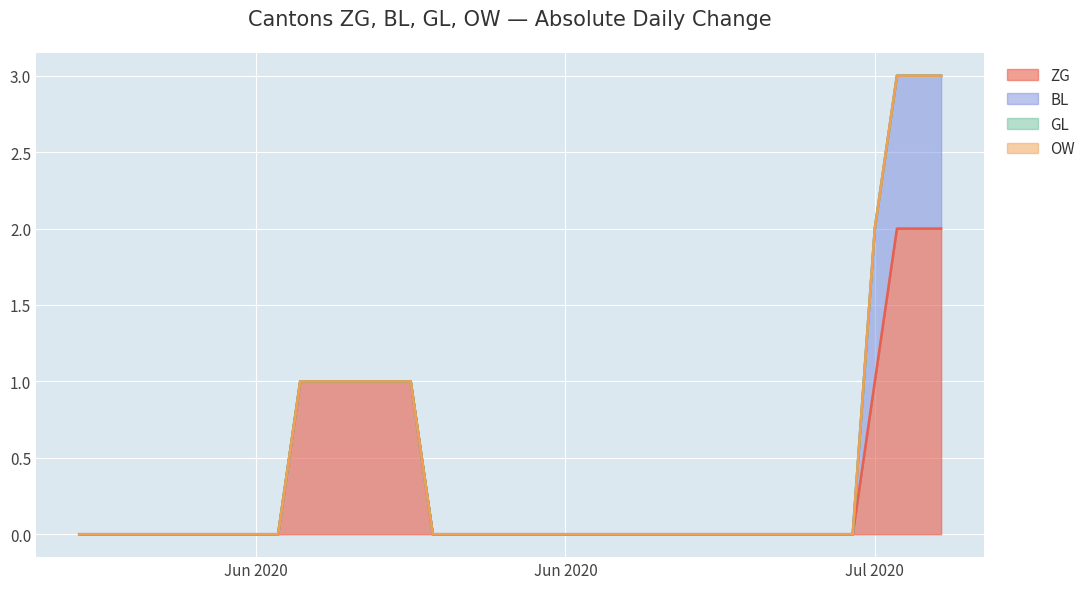

Does the chart display data point markers on the line(s)?

No